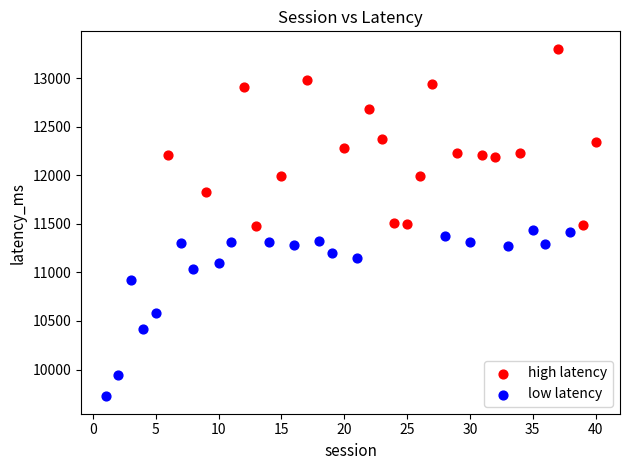

Which series contains the lowest Y value?

low latency